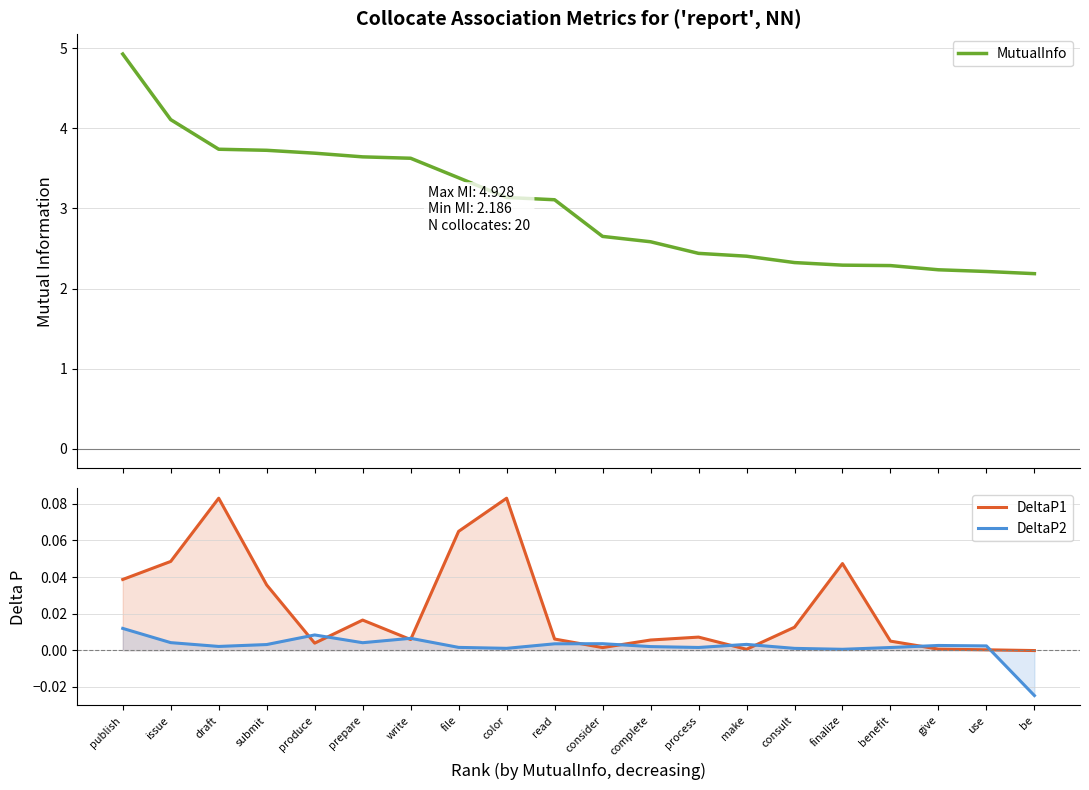

Is it true that DeltaP1 equals 0.1 at publish?

False